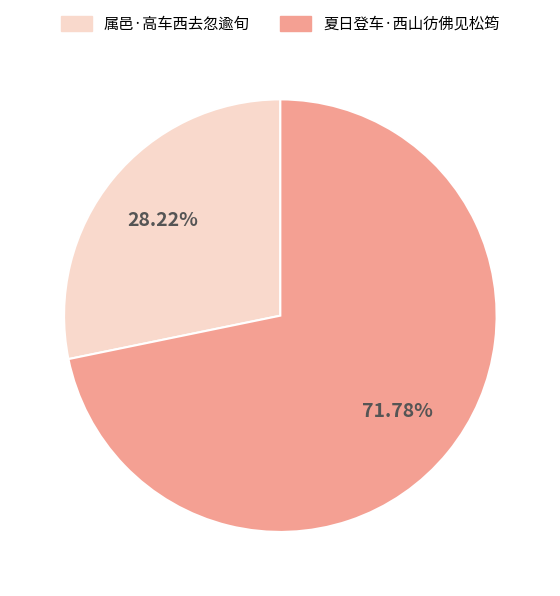

The 夏日登车·西山彷佛见松筠 slice represents 72% of the pie. True or false?

True